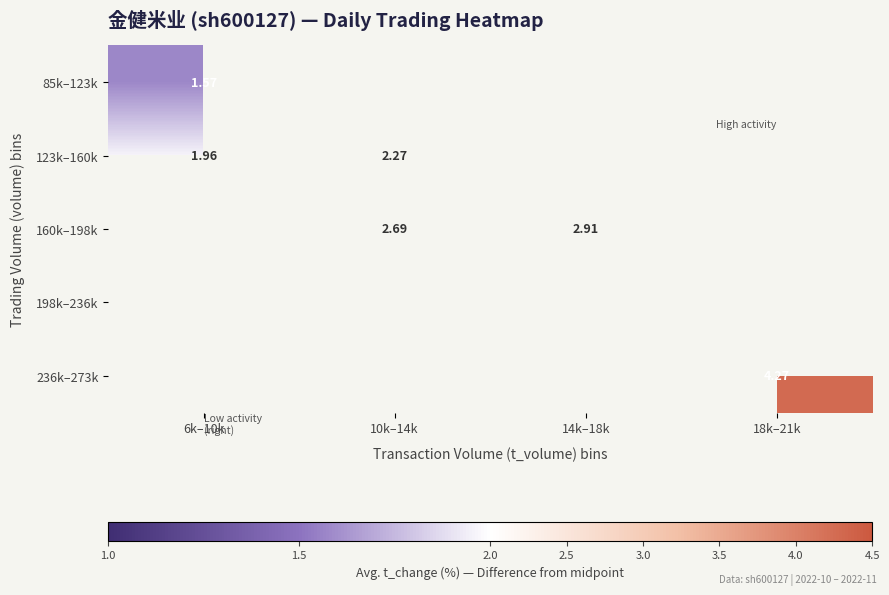

Read the 160k–198k value at 14k–18k.

2.9